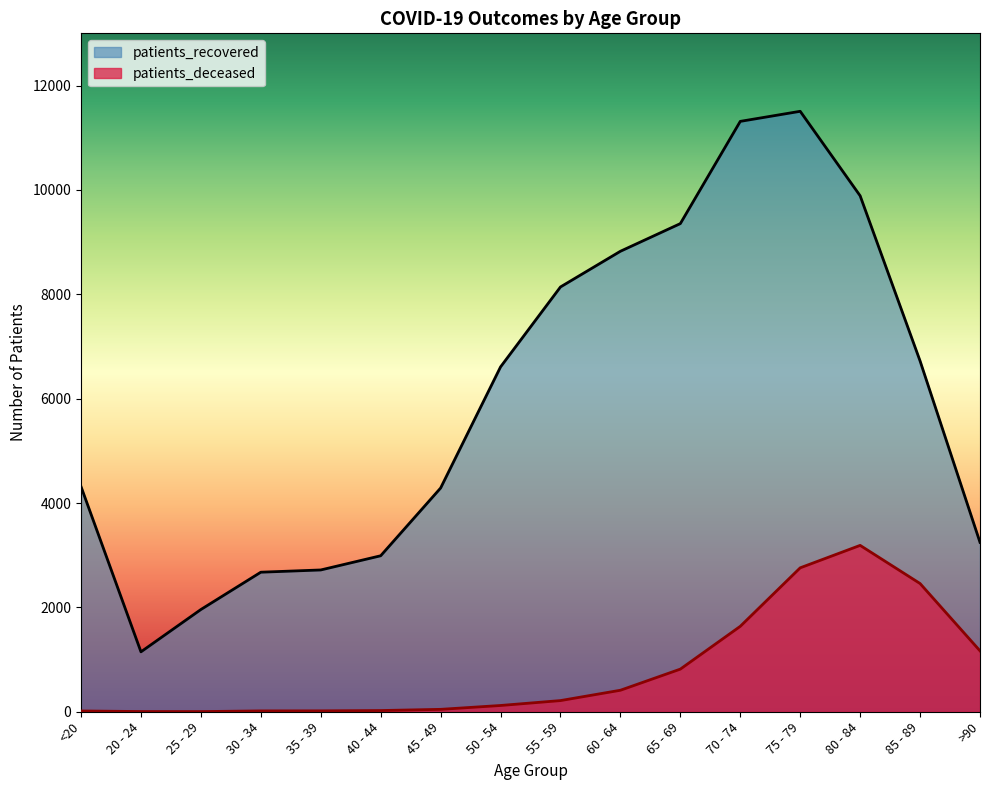

Reading left to right, list all the values displayed in this chart.

patients_deceased: 15	4	3	16	17	23	46	120	214	412	817	1637	2758	3188	2457	1167
patients_recovered: 4314	1148	1959	2674	2717	2989	4287	6608	8140	8824	9354	11313	11506	9887	6722	3246